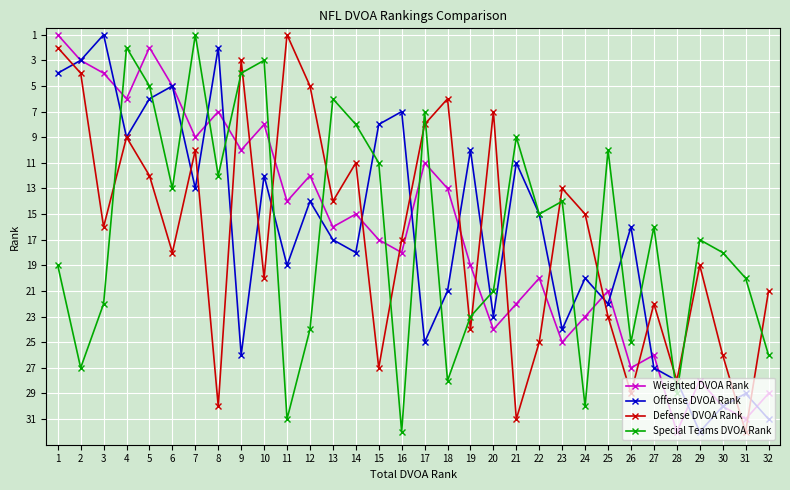

Which category has the lowest value in the Defense DVOA Rank series?

11